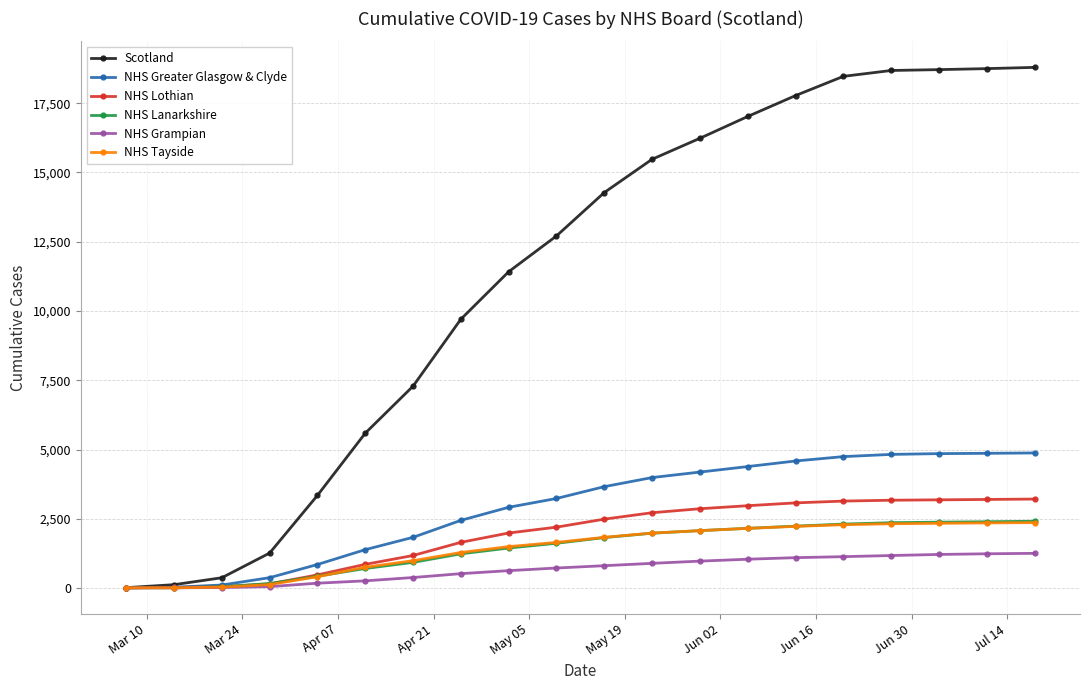

What is the highest value of the NHS Lanarkshire series?

2413